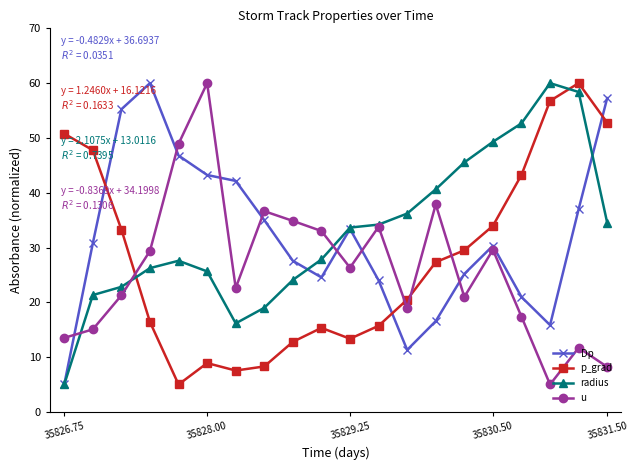

What is the value of the Dp point at the 18th from the left?

15.8